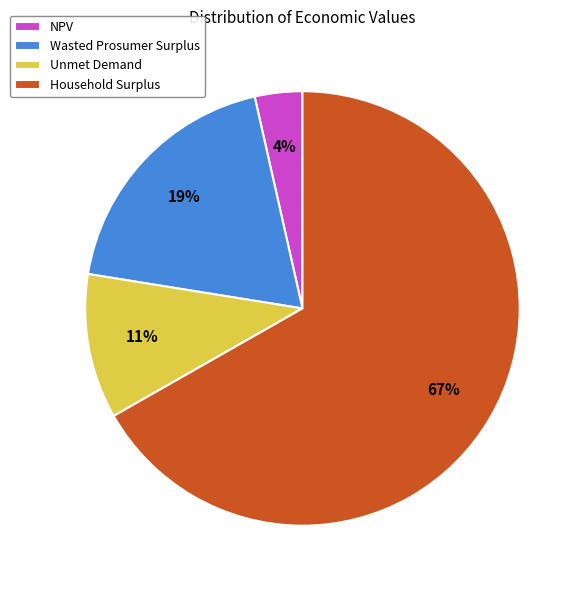

To the nearest percent, what portion does Wasted Prosumer Surplus represent?

19%